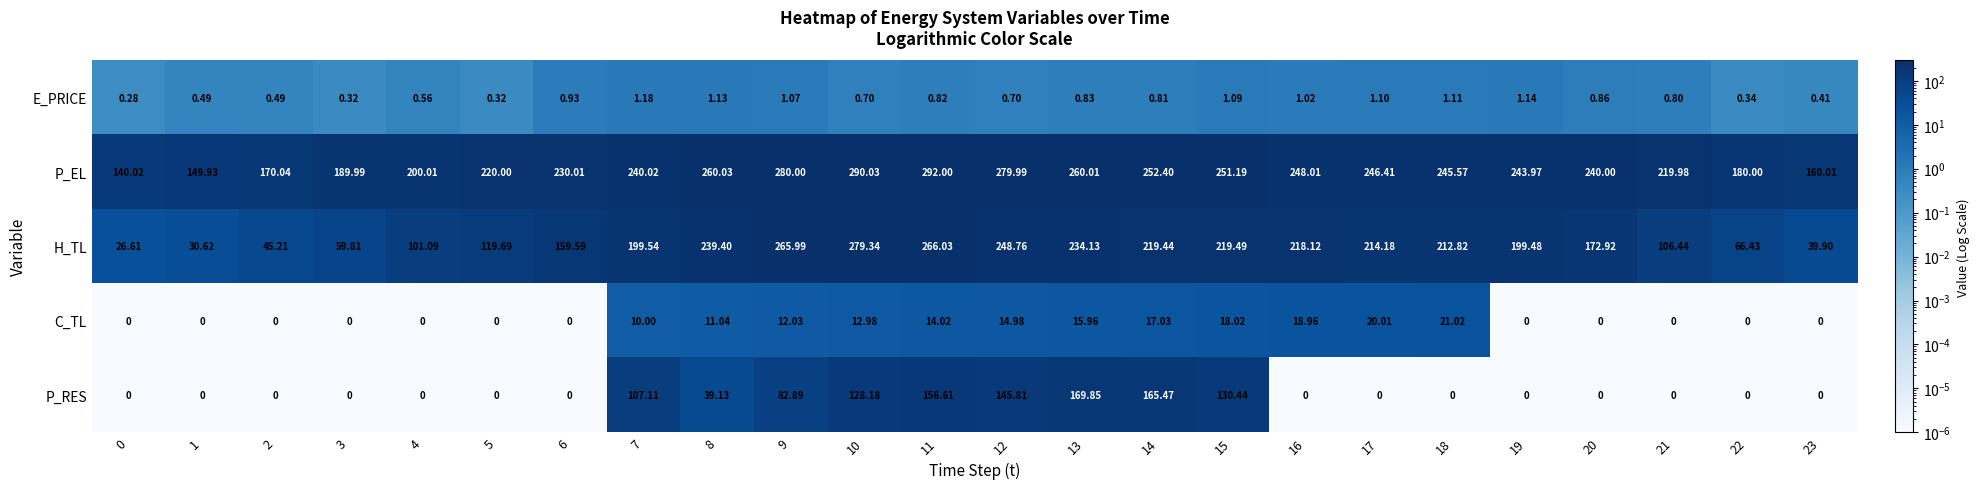

Which category has the highest value across all series?

11